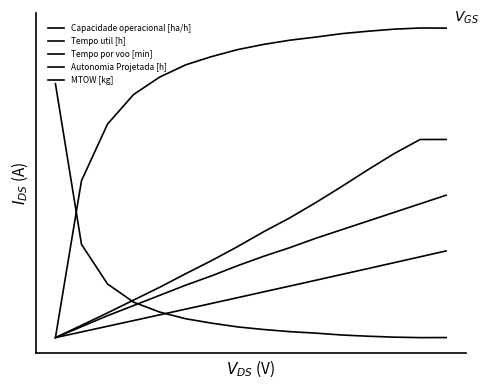

Reading right to left, what are all the values shown in this chart?

Capacidade operacional [ha/h]: 15=1.0	14=1.0	13=1.0	12=1.0	11=1.0	10=1.0	9=1.0	8=0.9	7=0.9	6=0.9	5=0.9	4=0.8	3=0.8	2=0.7	1=0.5	0=0.0
Tempo util [h]: 15=0.0	14=0.0	13=0.0	12=0.0	11=0.0	10=0.0	9=0.0	8=0.0	7=0.0	6=0.0	5=0.1	4=0.1	3=0.1	2=0.2	1=0.3	0=0.8
Tempo por voo [min]: 15=0.6	14=0.6	13=0.6	12=0.5	11=0.5	10=0.4	9=0.4	8=0.3	7=0.3	6=0.2	5=0.2	4=0.2	3=0.1	2=0.1	1=0.0	0=0.0
Autonomia Projetada [h]: 15=0.5	14=0.4	13=0.4	12=0.4	11=0.3	10=0.3	9=0.3	8=0.3	7=0.2	6=0.2	5=0.2	4=0.1	3=0.1	2=0.1	1=0.0	0=0.0
MTOW [kg]: 15=0.3	14=0.3	13=0.2	12=0.2	11=0.2	10=0.2	9=0.2	8=0.1	7=0.1	6=0.1	5=0.1	4=0.1	3=0.1	2=0.0	1=0.0	0=0.0